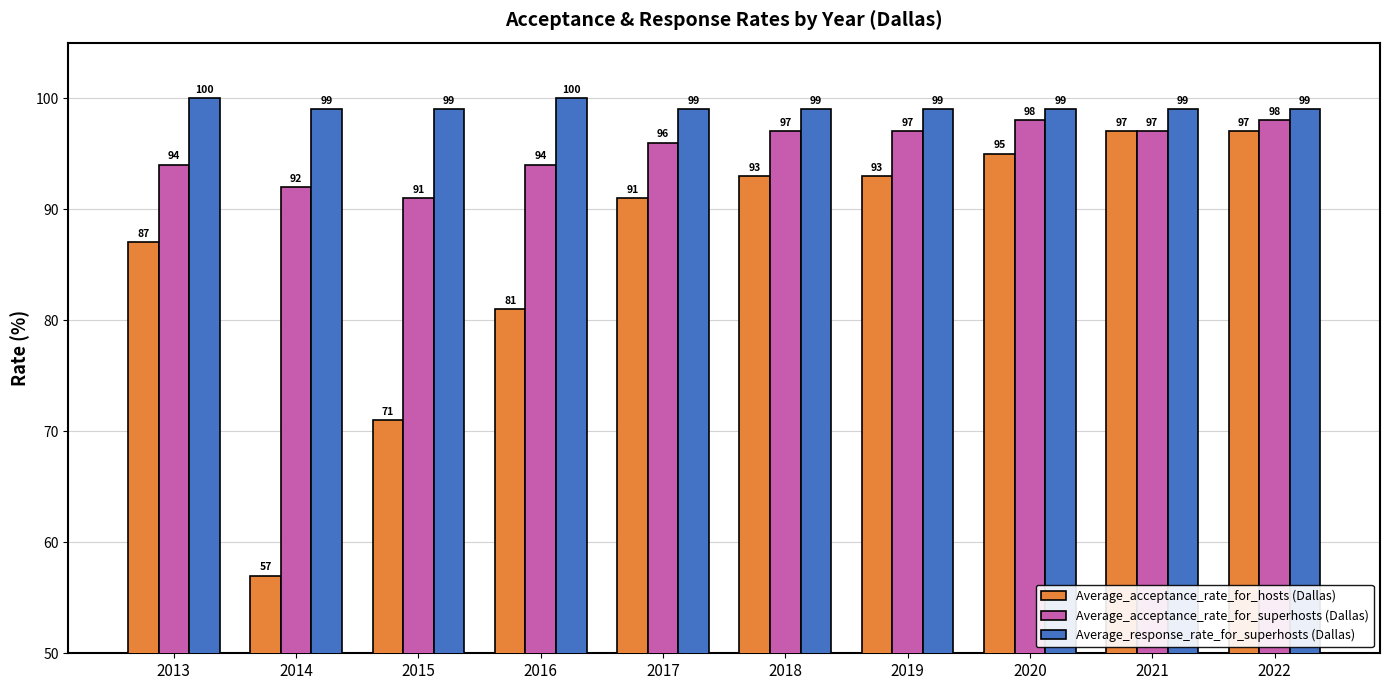

What is the difference between the Average_acceptance_rate_for_hosts (Dallas) values at 2019 and 2021?

4